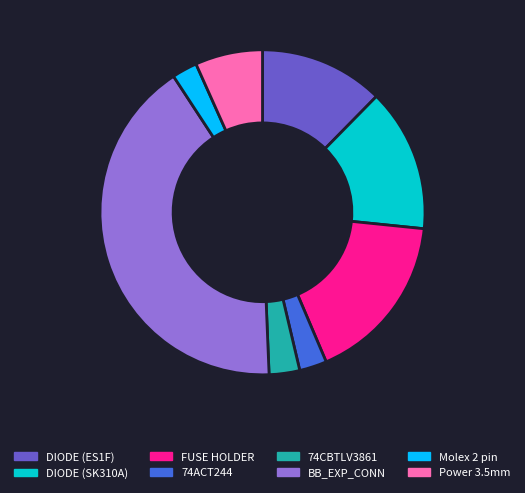

What is the largest slice in the pie chart?

BB_EXP_CONN